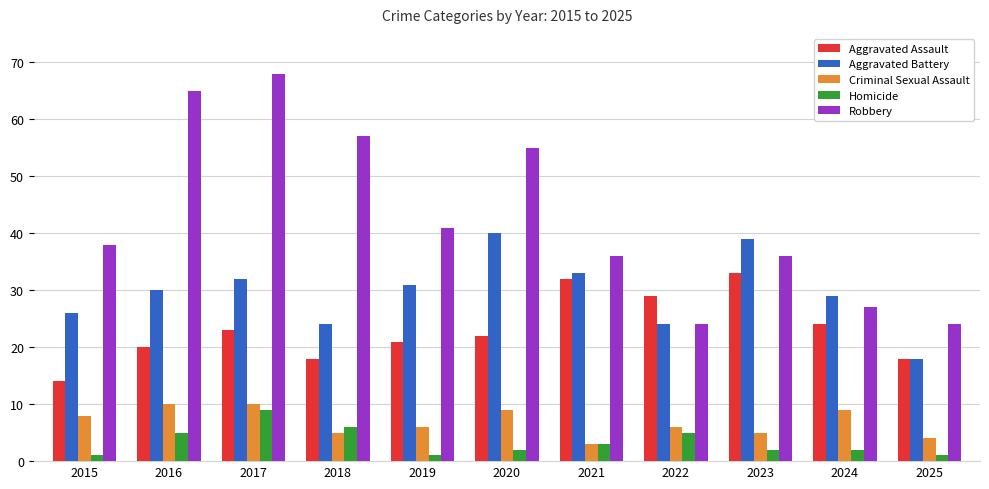

How many bars are there in each group?

5